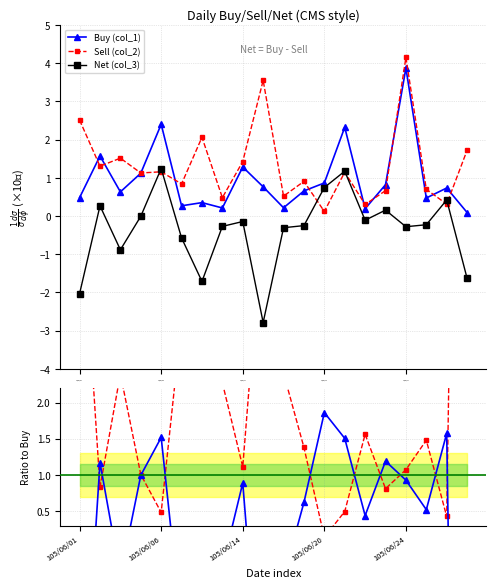

Is this an area chart (filled region under the line)?

No